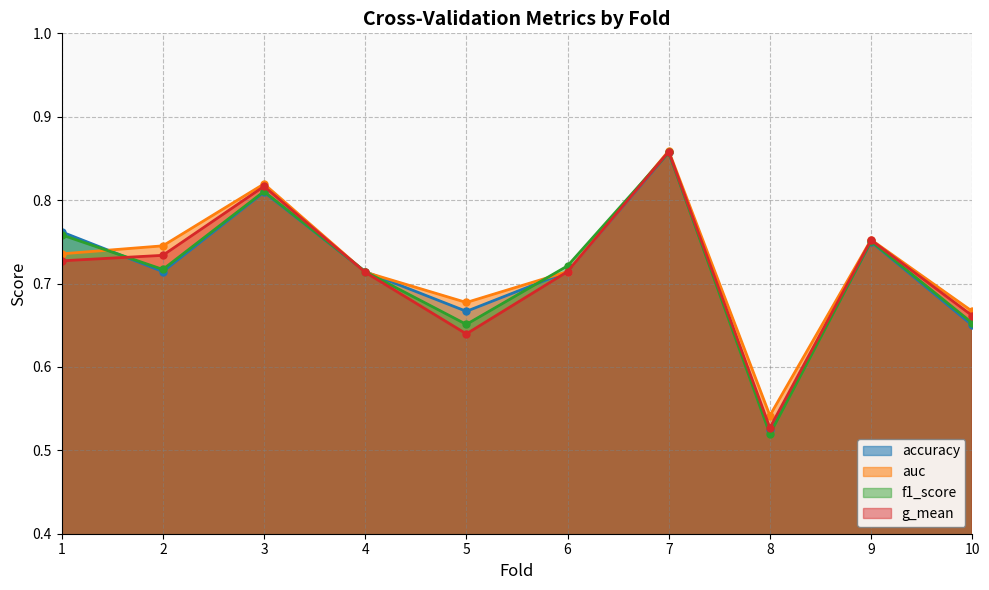

Where is auc nearest to the value 0?

8